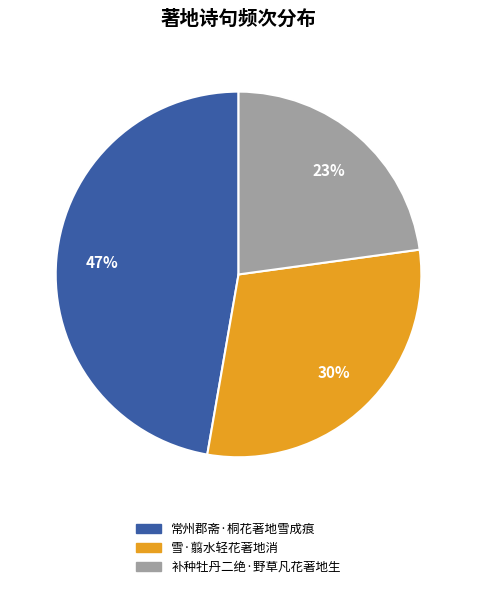

Does any single category account for the majority?

No